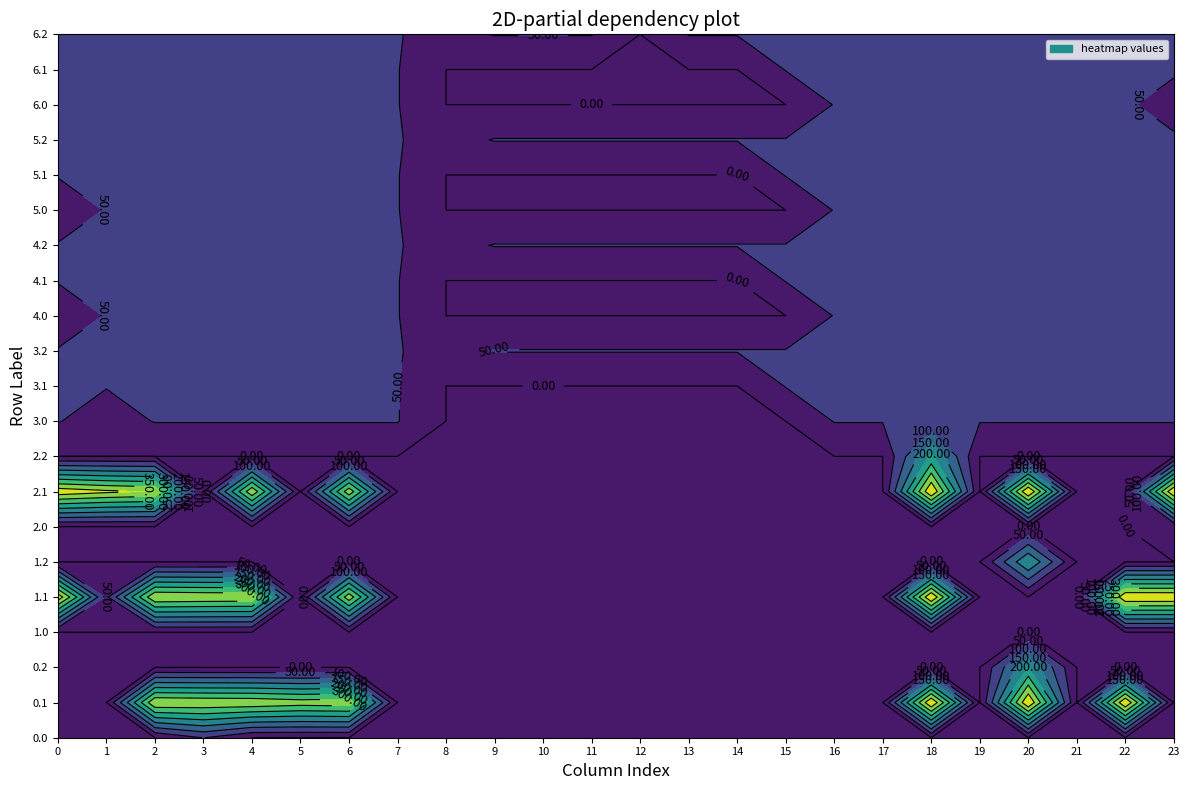

What is the total value across all series at 4?

1642.9